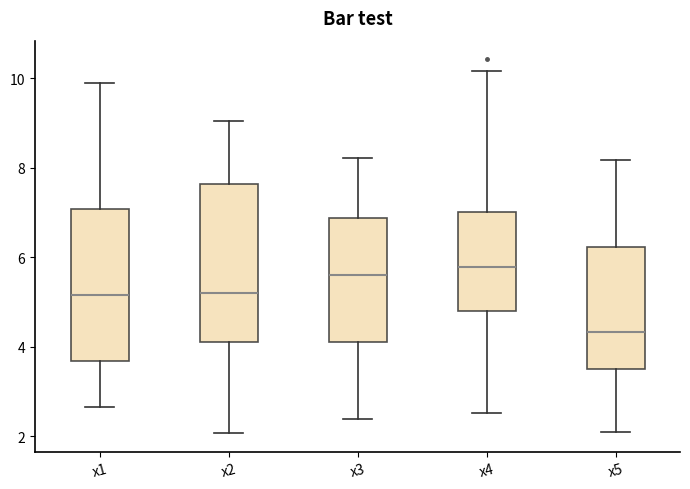

Which box's median line is the lowest?

x5